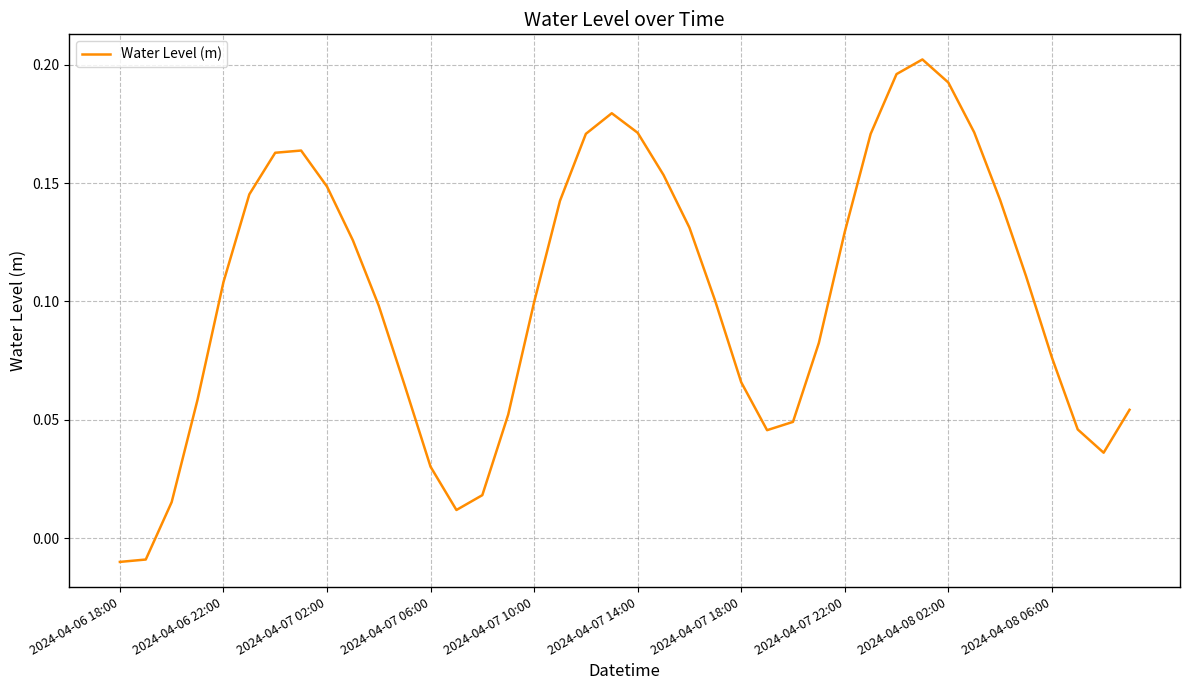

What is the sum of all values?

4.1